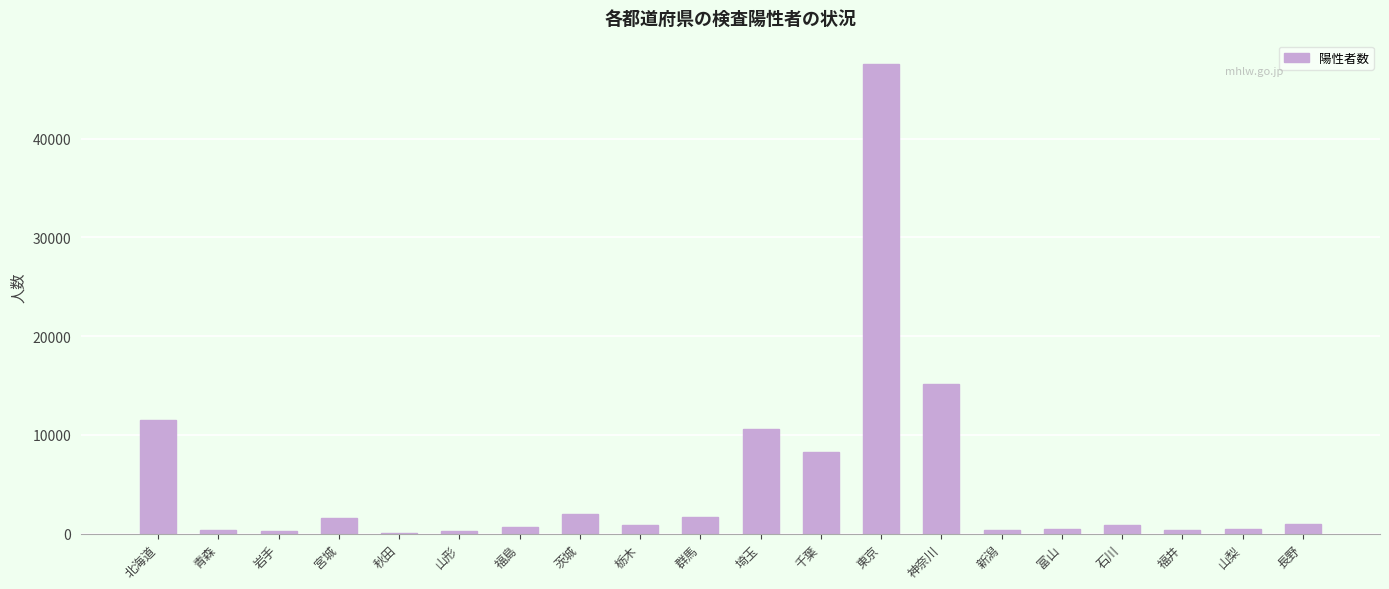

The value at 宮城 is 1531. True or false?

True